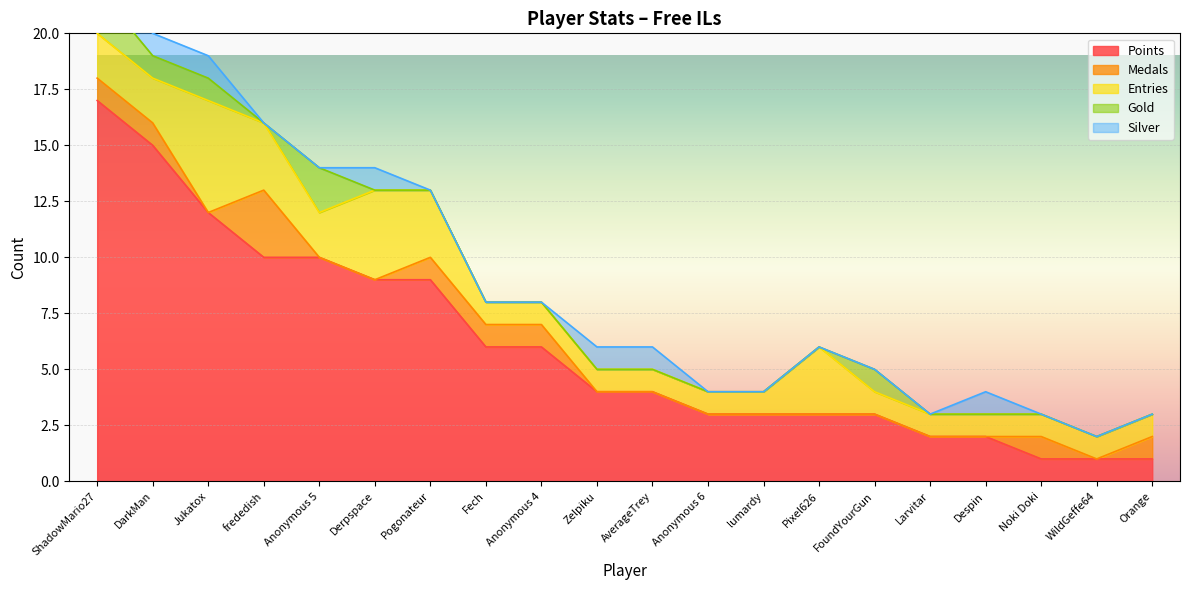

Where is the first local maximum for Gold?

Anonymous 5